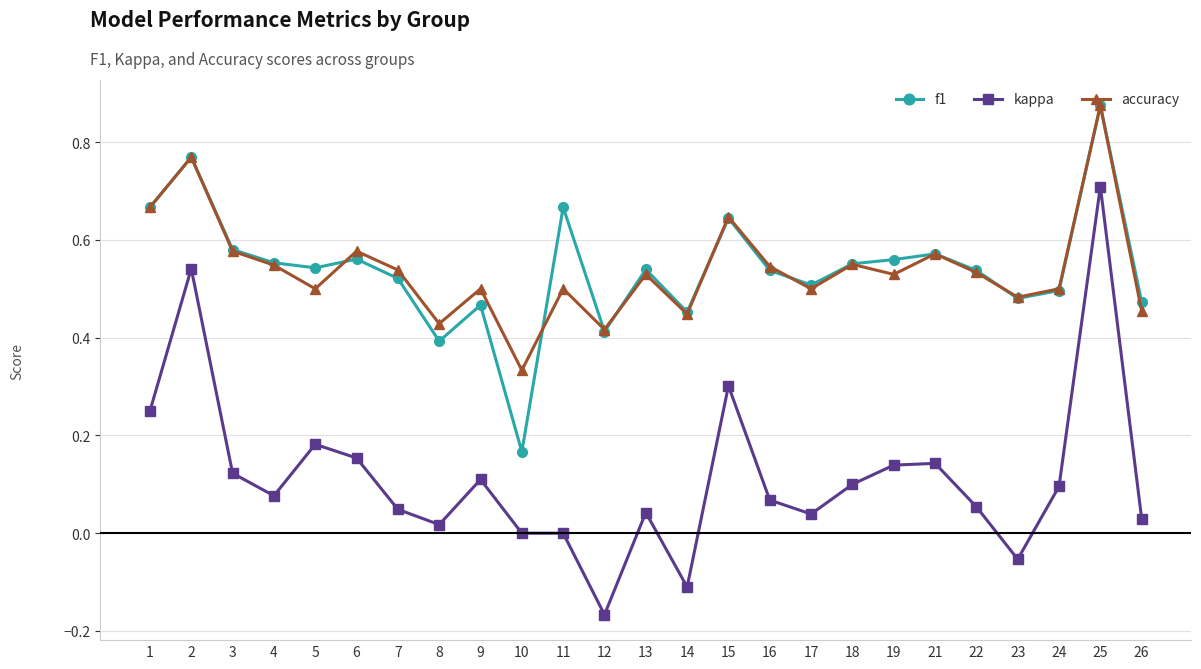

Which series has the largest range (max minus min)?

kappa